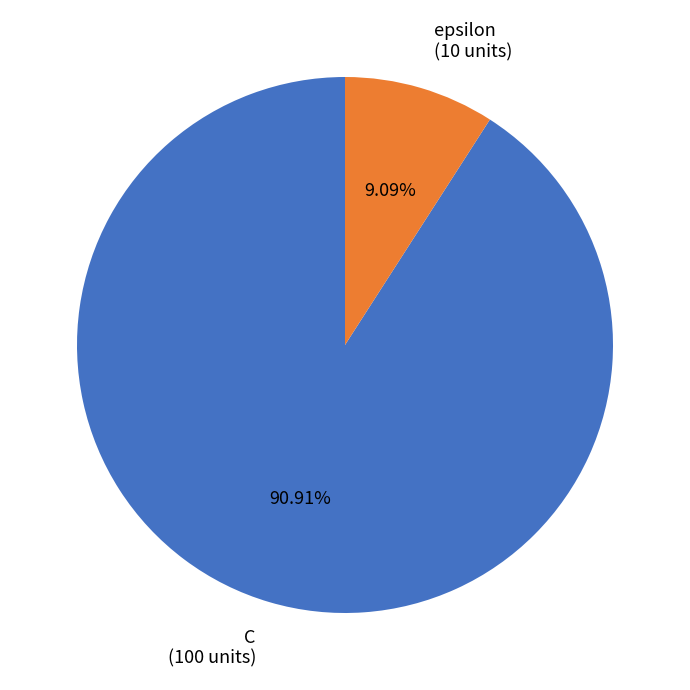

To the nearest percent, what percentage of the pie is epsilon?

9%